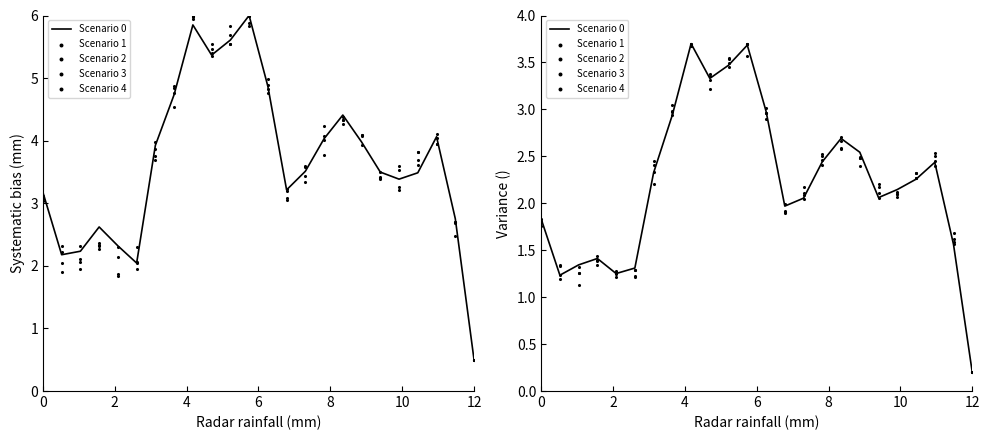

Is the value of Scenario 4 at 6 greater than the value of Scenario 1 at 17?

No